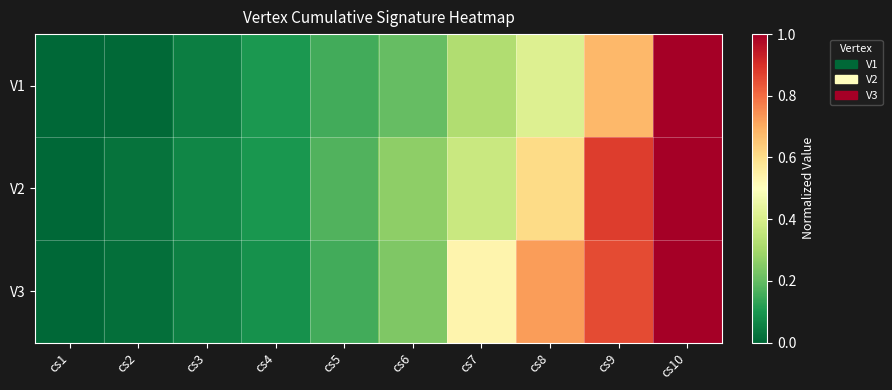

Reading left to right, transcribe all the data shown in this chart.

V1: cs1=0.0	cs2=0.0	cs3=0.0	cs4=0.1	cs5=0.2	cs6=0.2	cs7=0.3	cs8=0.4	cs9=0.7	cs10=1.0
V2: cs1=0.0	cs2=0.0	cs3=0.1	cs4=0.1	cs5=0.2	cs6=0.3	cs7=0.4	cs8=0.6	cs9=0.9	cs10=1.0
V3: cs1=0.0	cs2=0.0	cs3=0.1	cs4=0.1	cs5=0.2	cs6=0.2	cs7=0.5	cs8=0.7	cs9=0.9	cs10=1.0